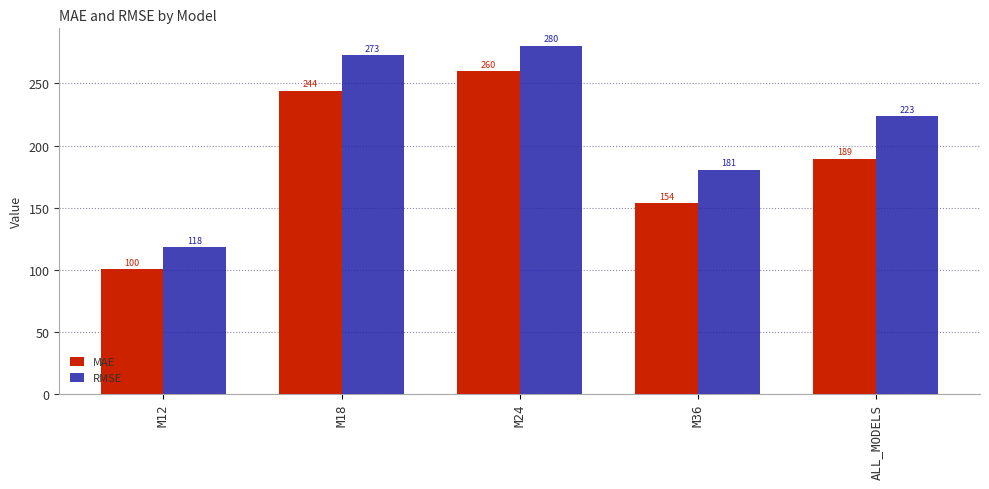

What is the difference between the second highest and minimum values in the MAE series?

143.7